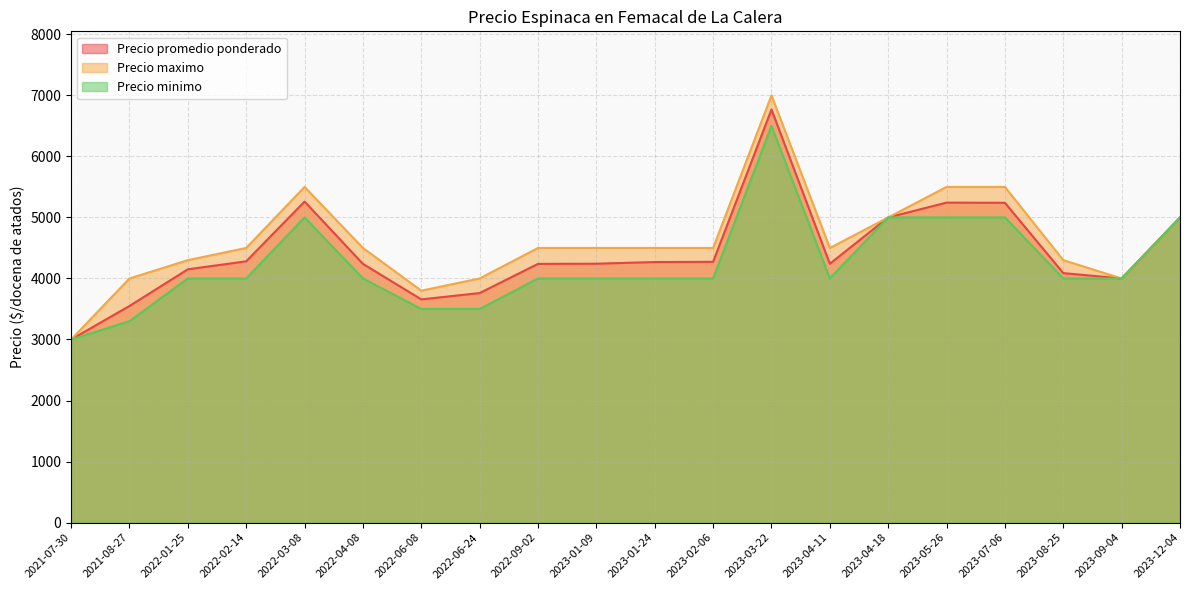

The value of Precio maximo at 2022-06-08 is 3800. True or false?

True